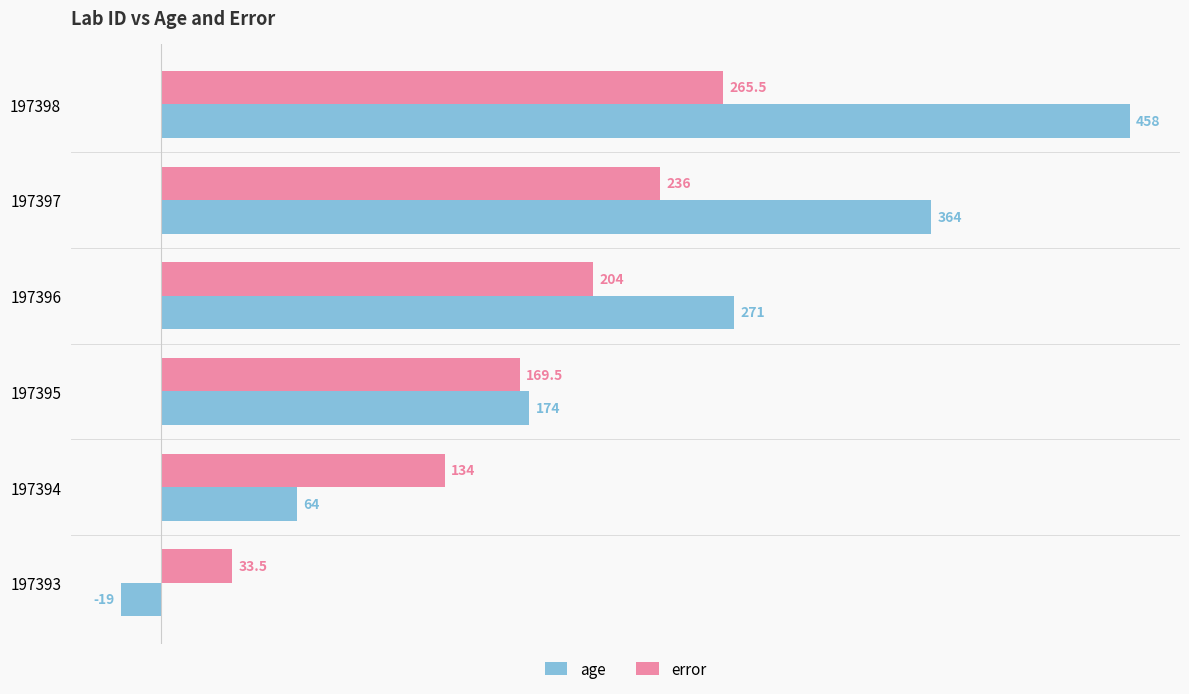

Which label corresponds to the largest value in the chart?

197398